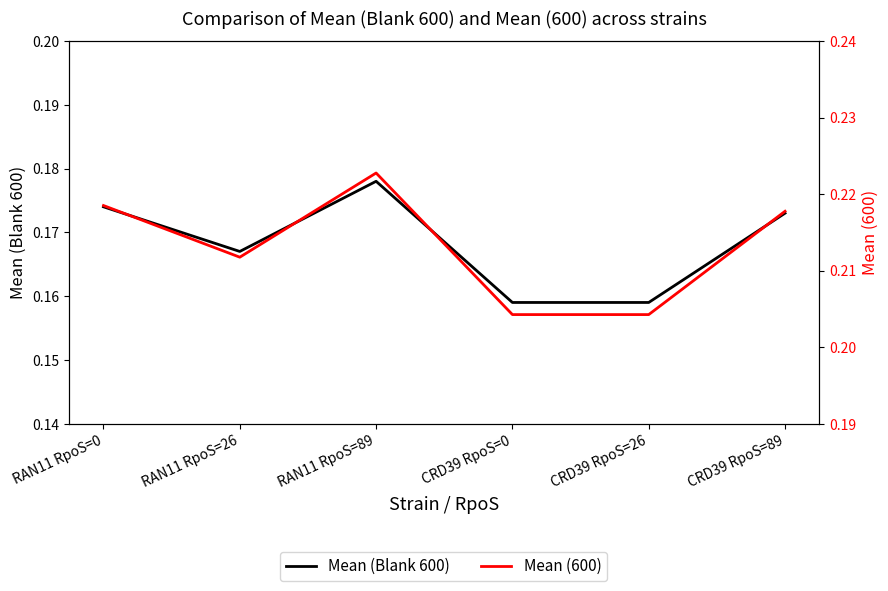

How many lines are shown in the chart?

2